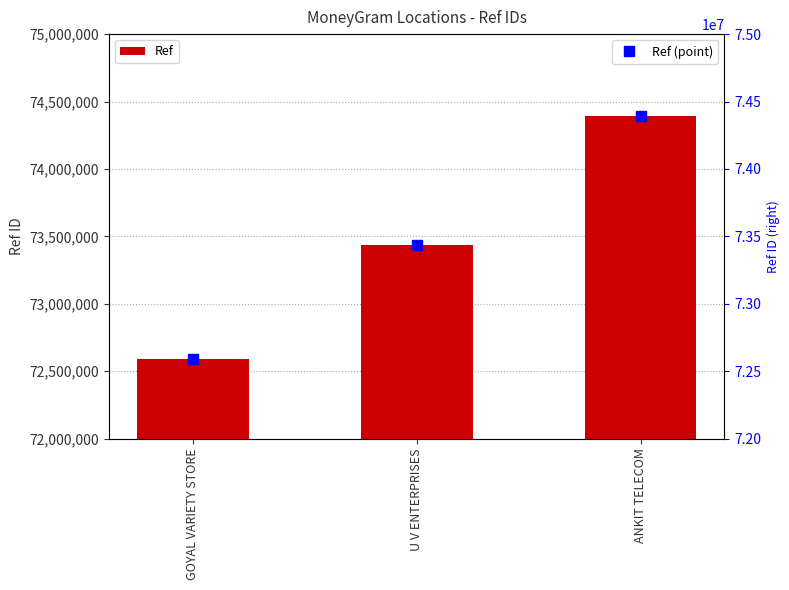

List the labels in order of value, largest first.

ANKIT TELECOM, U V ENTERPRISES, GOYAL VARIETY STORE